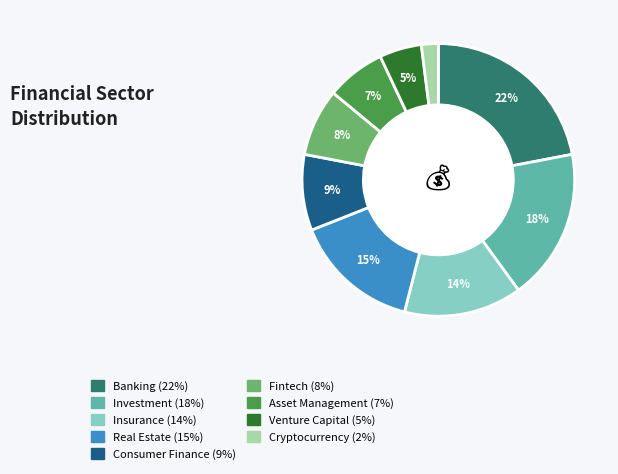

Is Banking the majority of the pie?

No